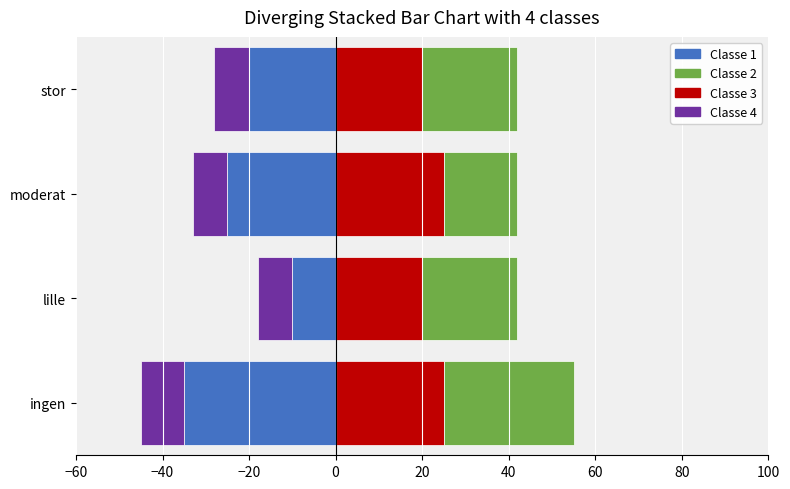

What is the maximum value shown in the chart?

30